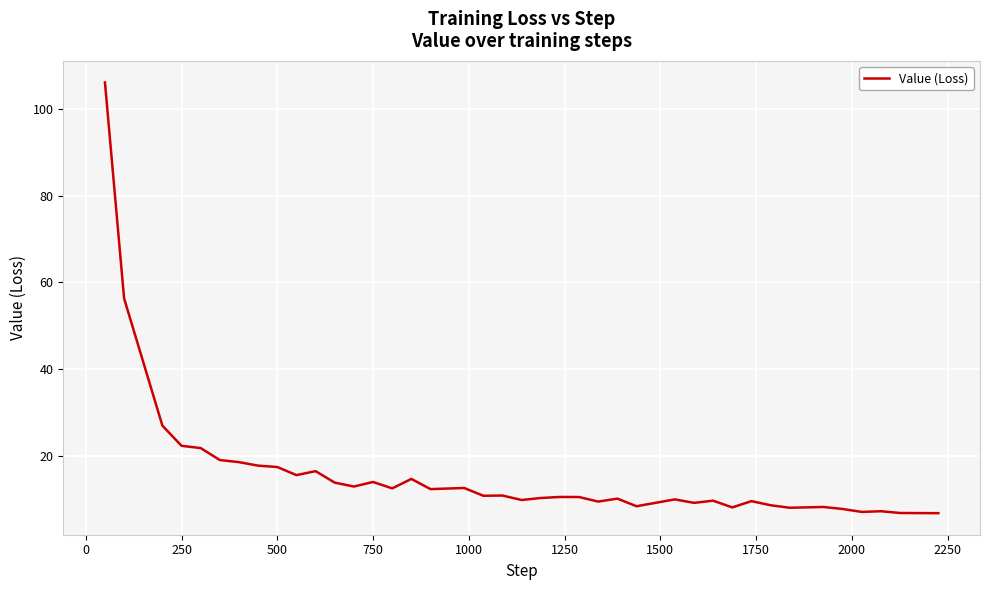

What is the maximum value shown in the chart?

106.1